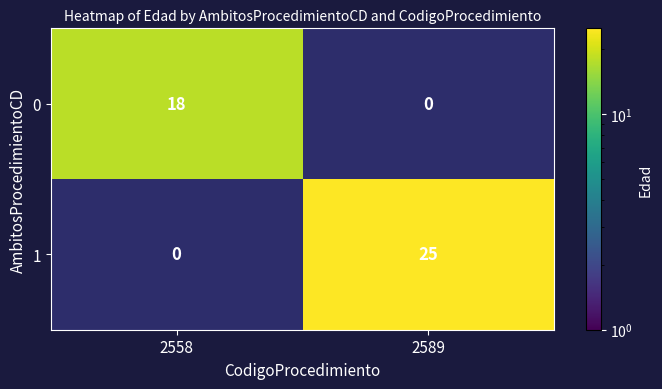

Which series changed the most between 2558 and 2589?

1